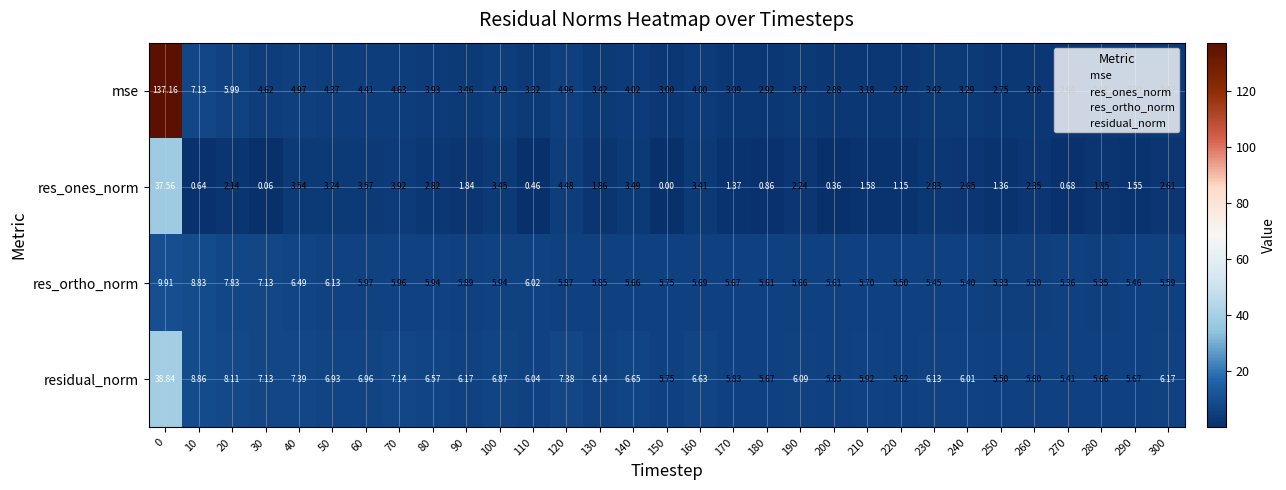

Is the value of res_ones_norm at 100 greater than the value of mse at 10?

No